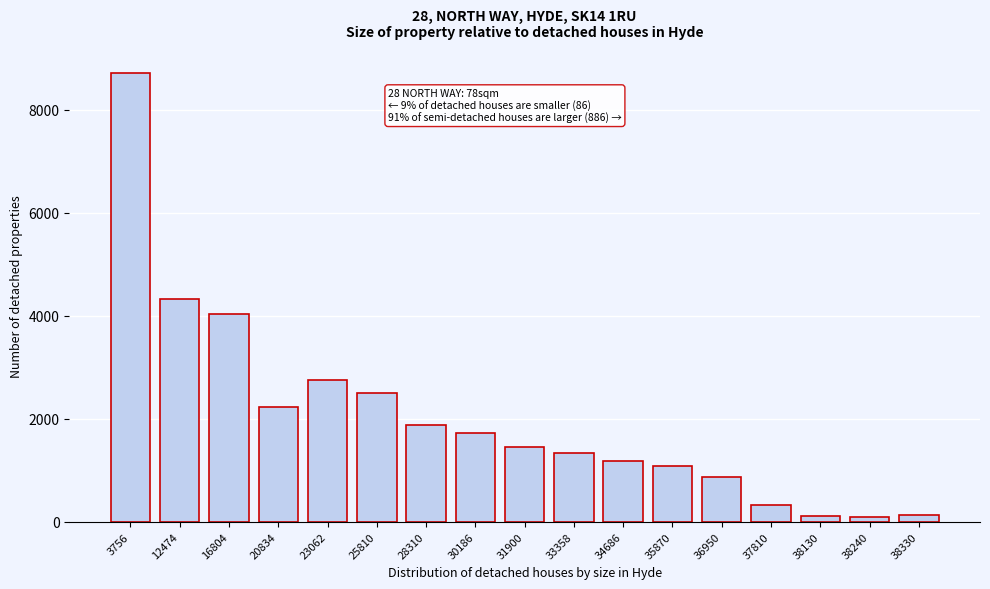

What is the change in value from 28310 to 33358?

-548